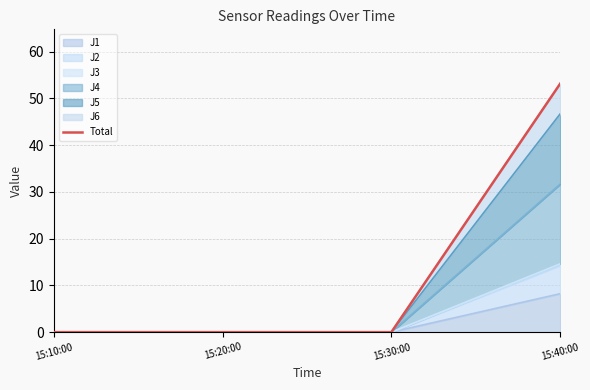

Which category has the highest value across all series?

15:40:00